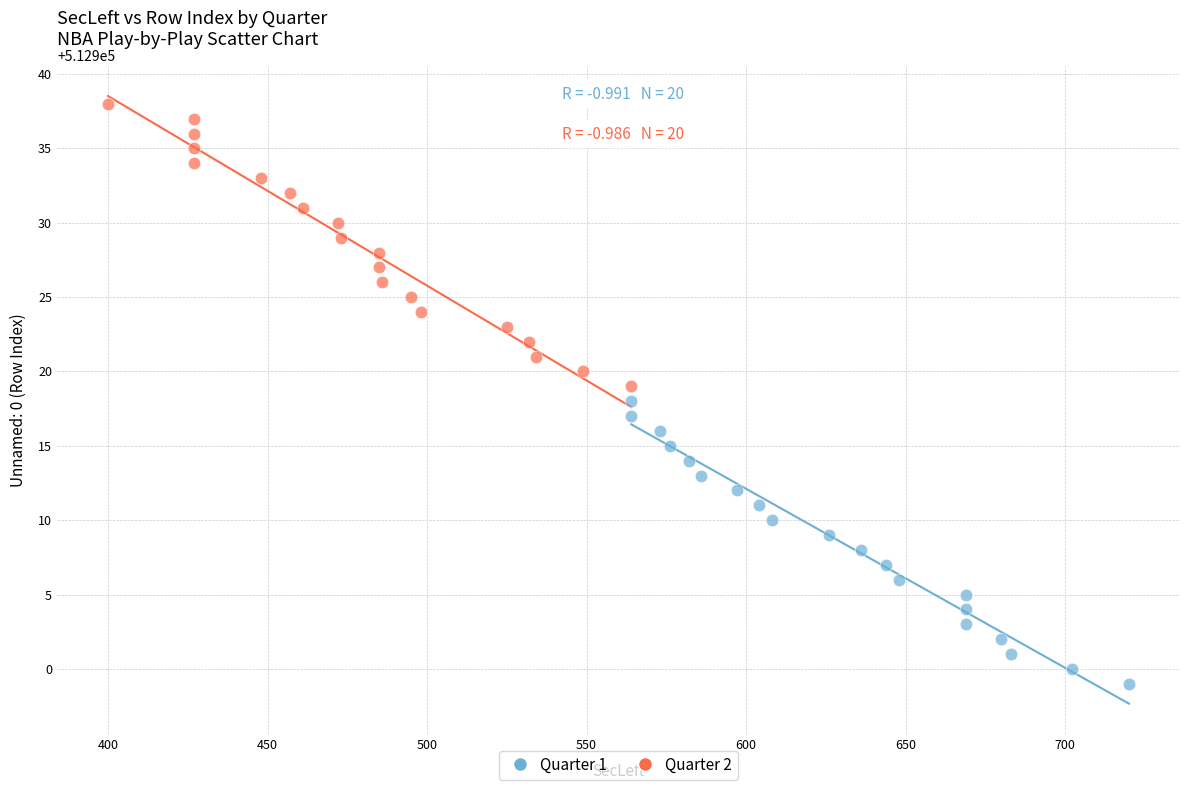

Which series reaches the maximum Y coordinate?

Quarter 2